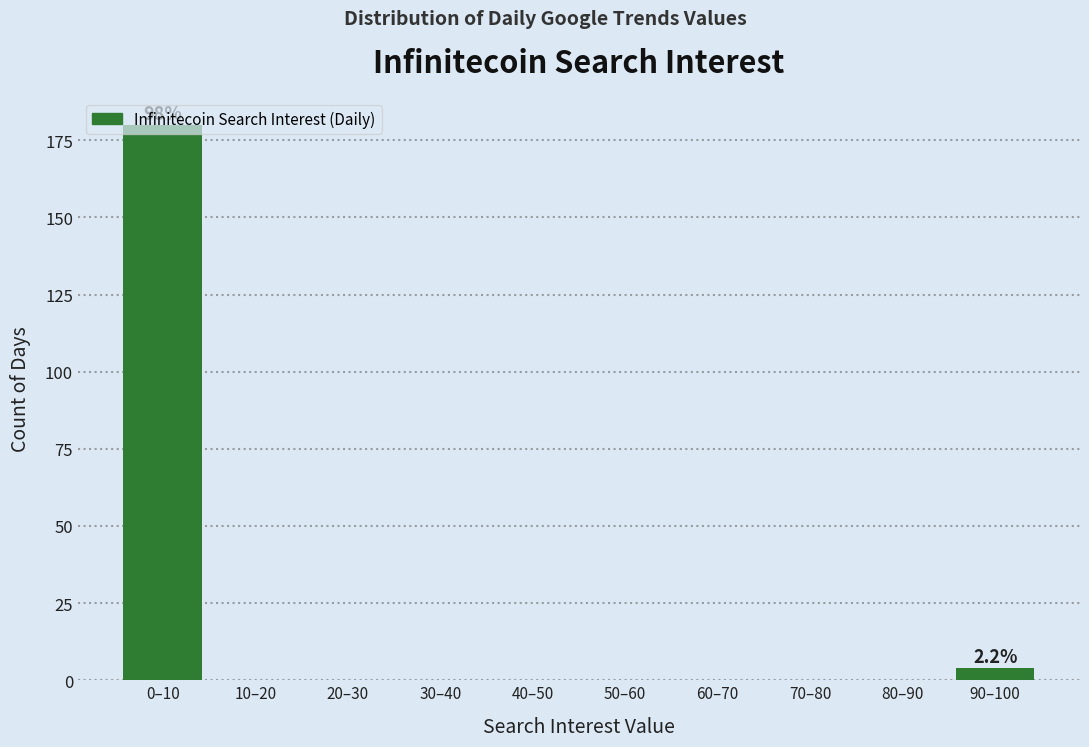

What is the sum of all values?

184